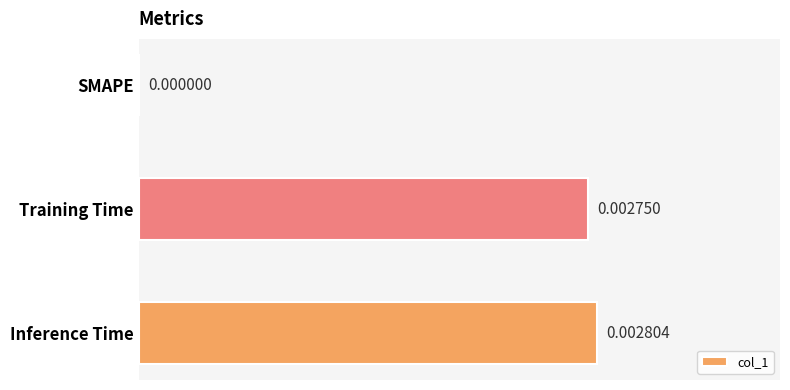

How many values are above zero?

2